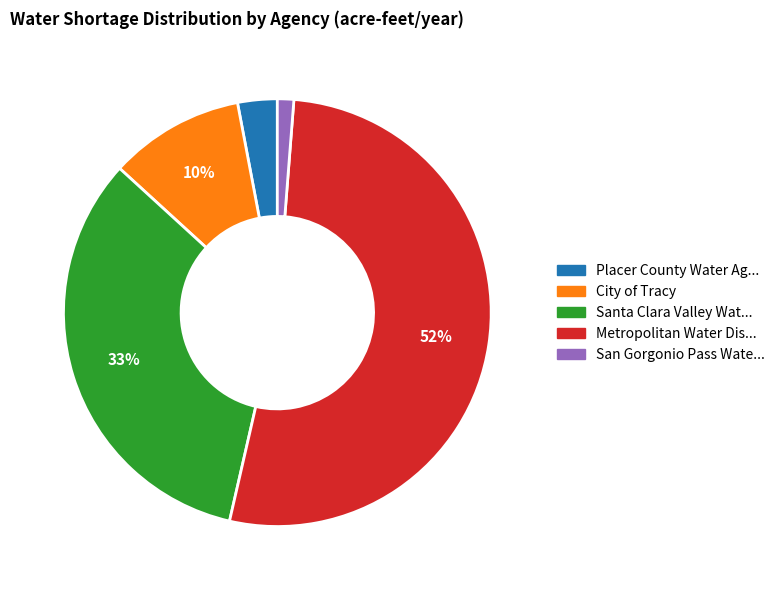

To the nearest percent, what is the average slice percentage?

20%